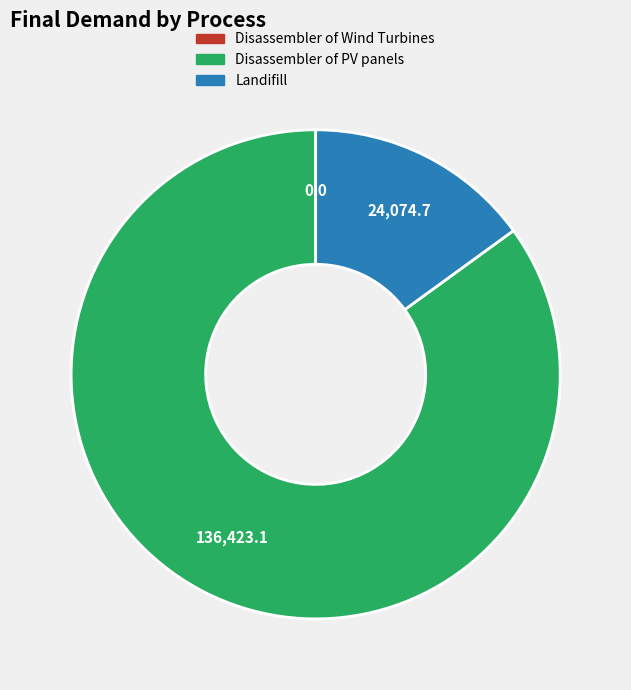

Approximately how many times larger is the value at Disassembler of PV panels compared to Landifill?

5.7